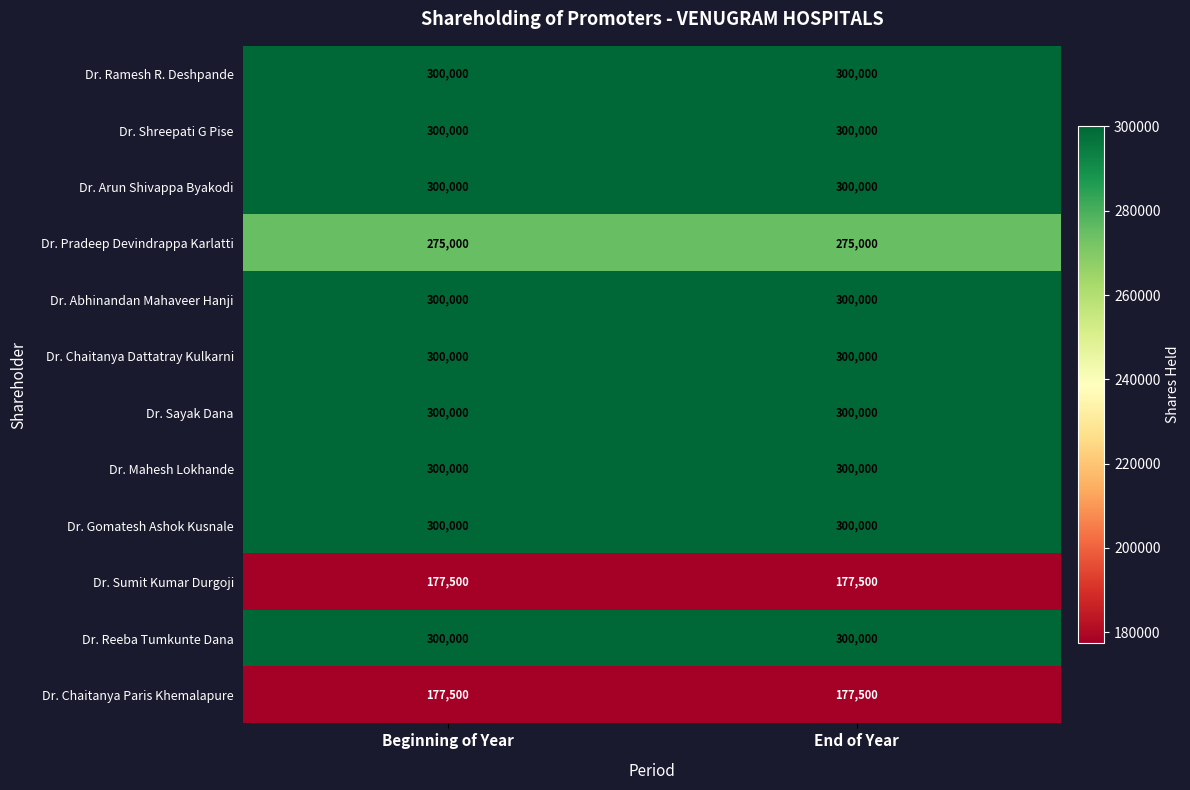

Is it true that Dr. Sumit Kumar Durgoji equals 177500 at End of Year?

True